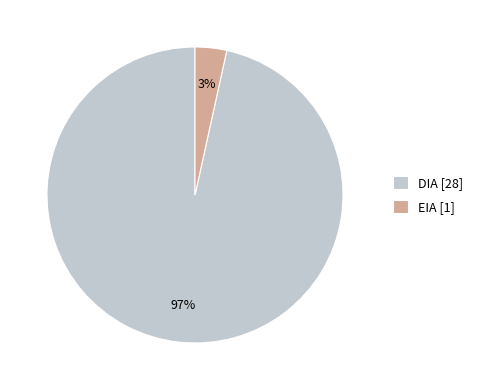

To the nearest percent, what is the average slice percentage?

50%